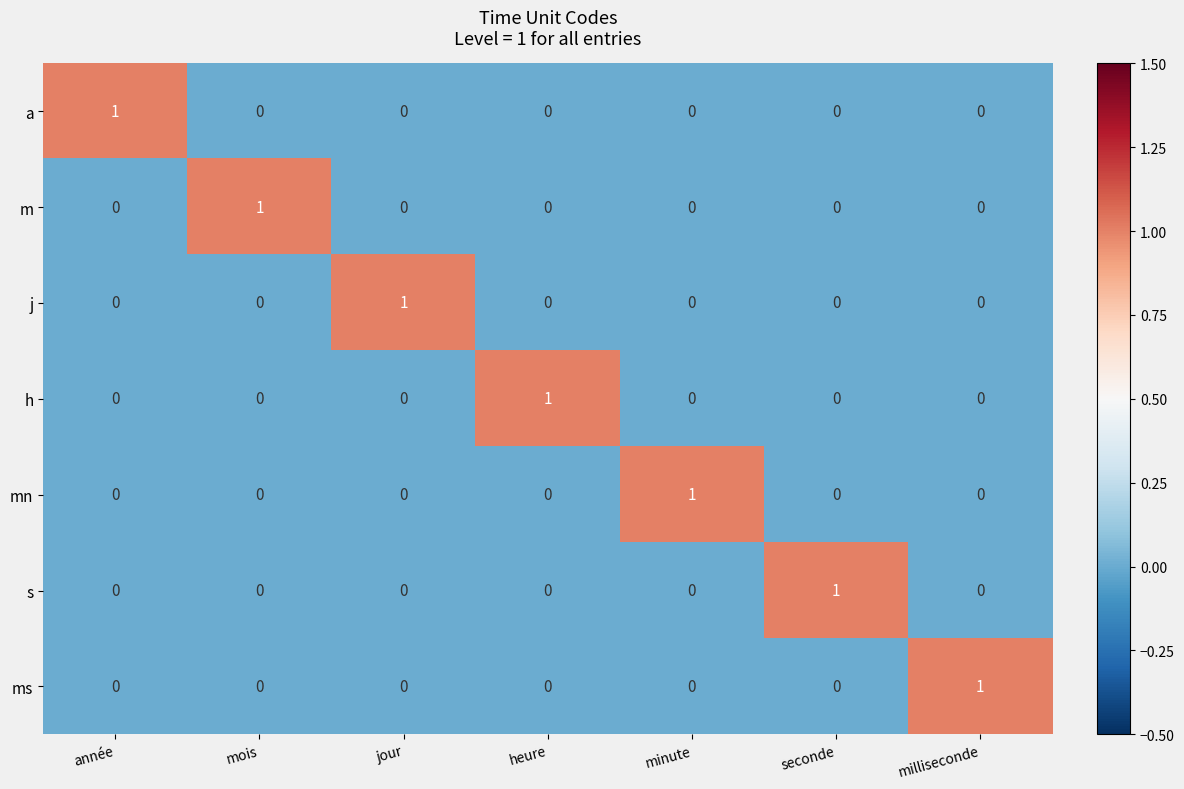

At how many categories does at least one series exceed 0?

7